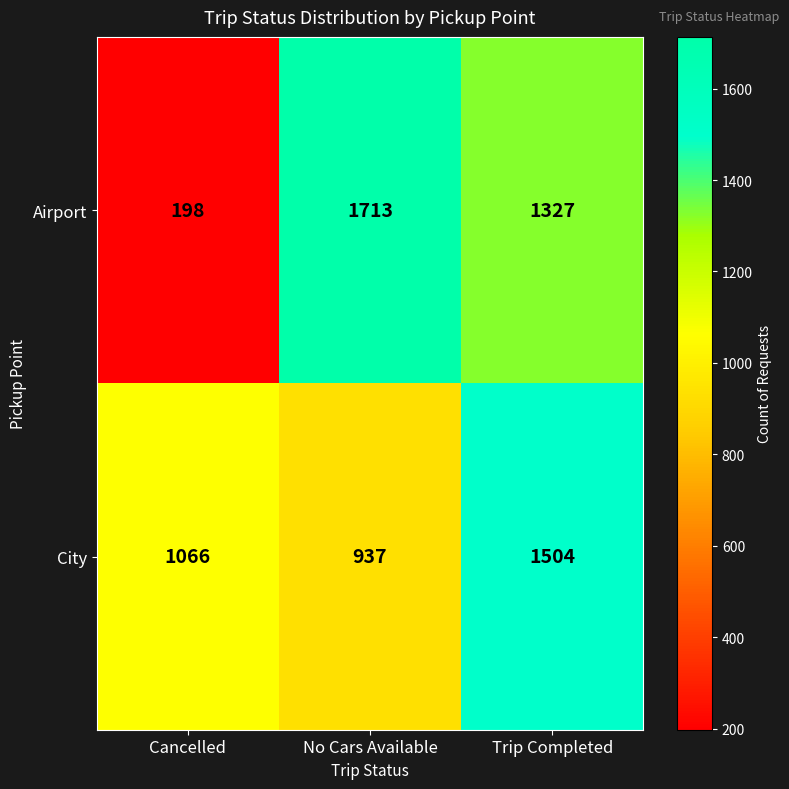

What is the difference between the Airport values at Trip Completed and Cancelled?

1129